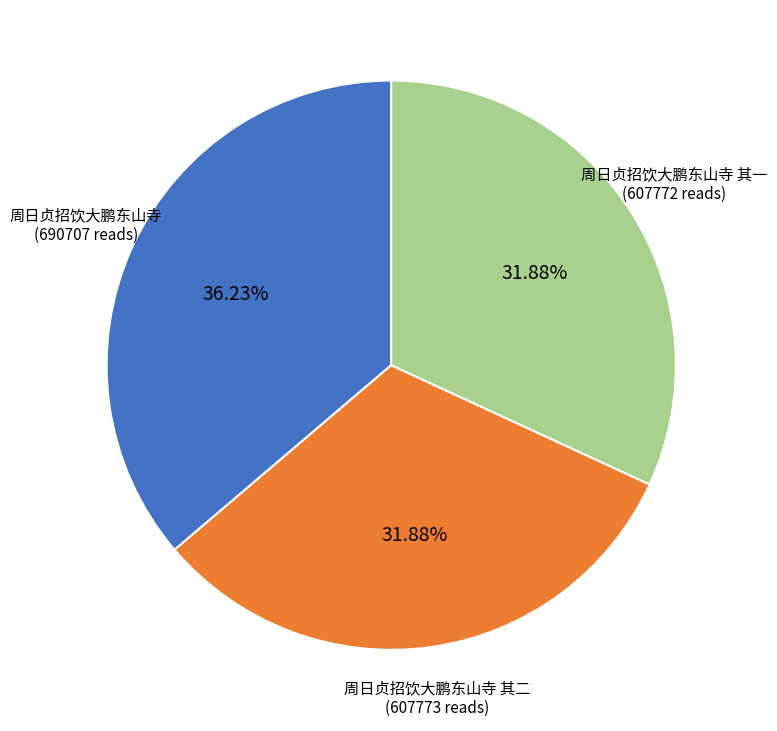

To the nearest percent, what is the difference between the 周日贞招饮大鹏东山寺 and 周日贞招饮大鹏东山寺 其一 slice percentages?

4%